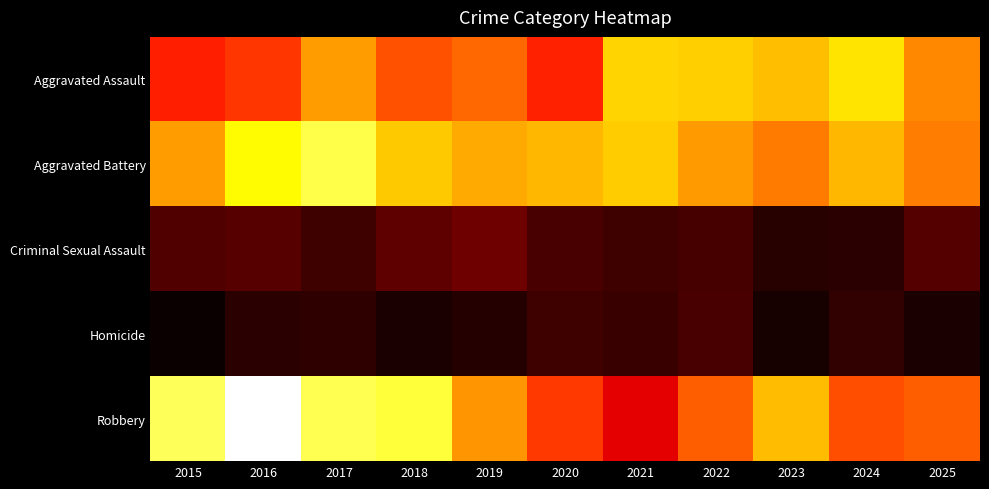

Count the number of data series in this chart.

5